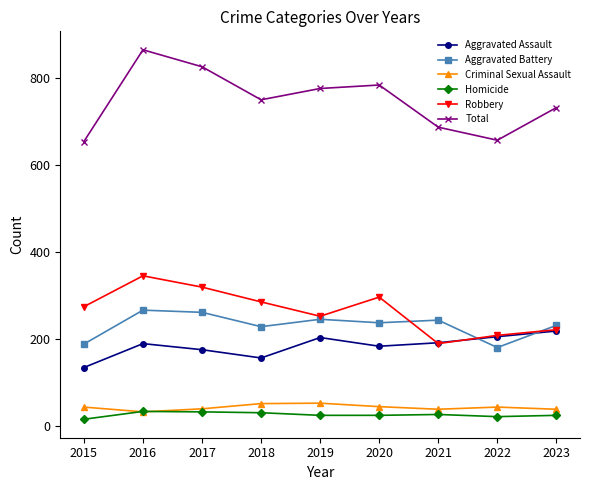

How many intersections are there between Aggravated Assault and Aggravated Battery?

2